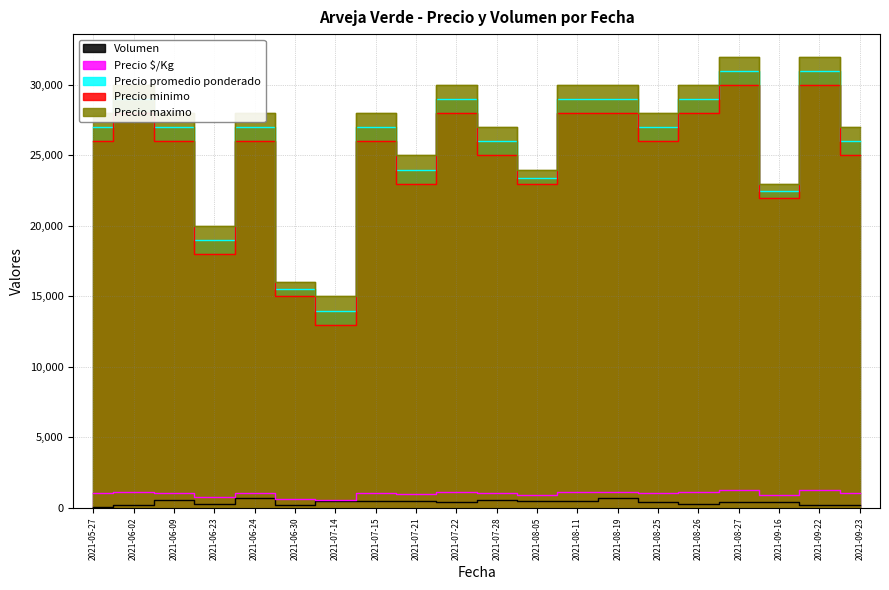

In Precio $/Kg, how many points are higher than both neighbors (excluding endpoints)?

6